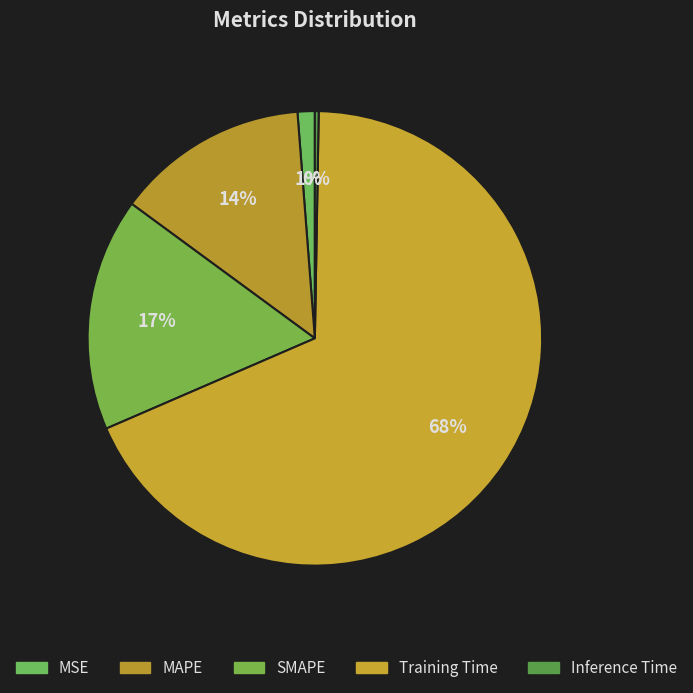

Which category accounts for the majority?

Training Time